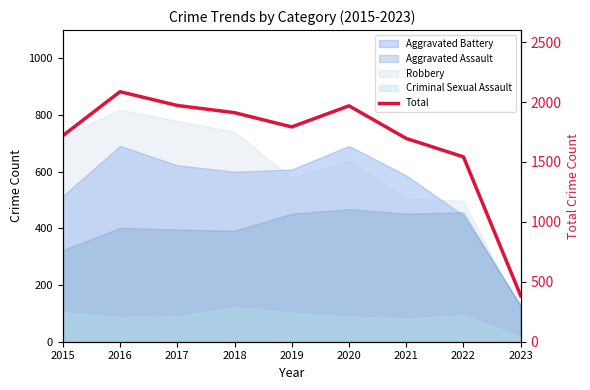

Reading left to right, what are all the values shown in this chart?

1719	2086	1971	1911	1792	1968	1696	1542	383